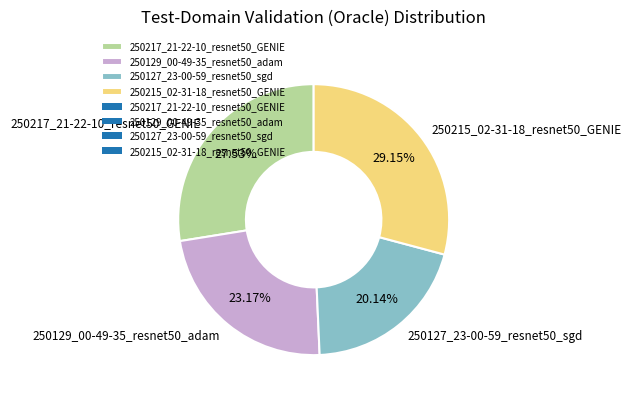

Which has a higher value, 250129_00-49-35_resnet50_adam or 250127_23-00-59_resnet50_sgd?

250129_00-49-35_resnet50_adam